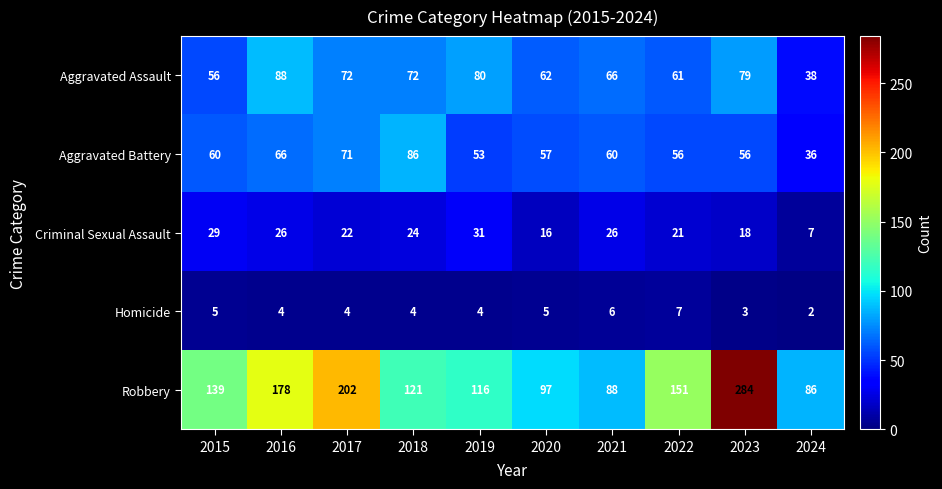

Between 2022 and 2024, which series saw the biggest shift?

Robbery